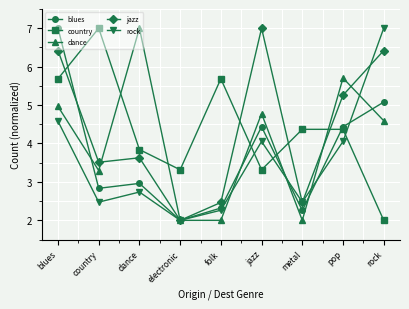

What is the approximate value of blues at dance?

3.0